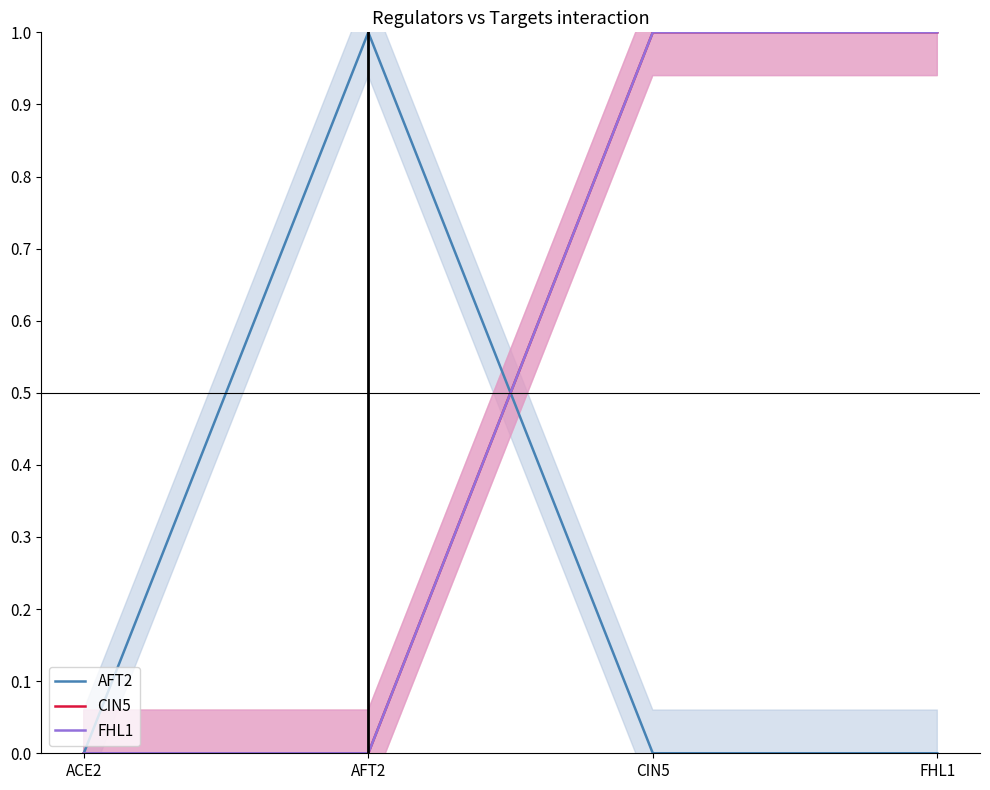

The CIN5 series shows 1 at AFT2. True or false?

False